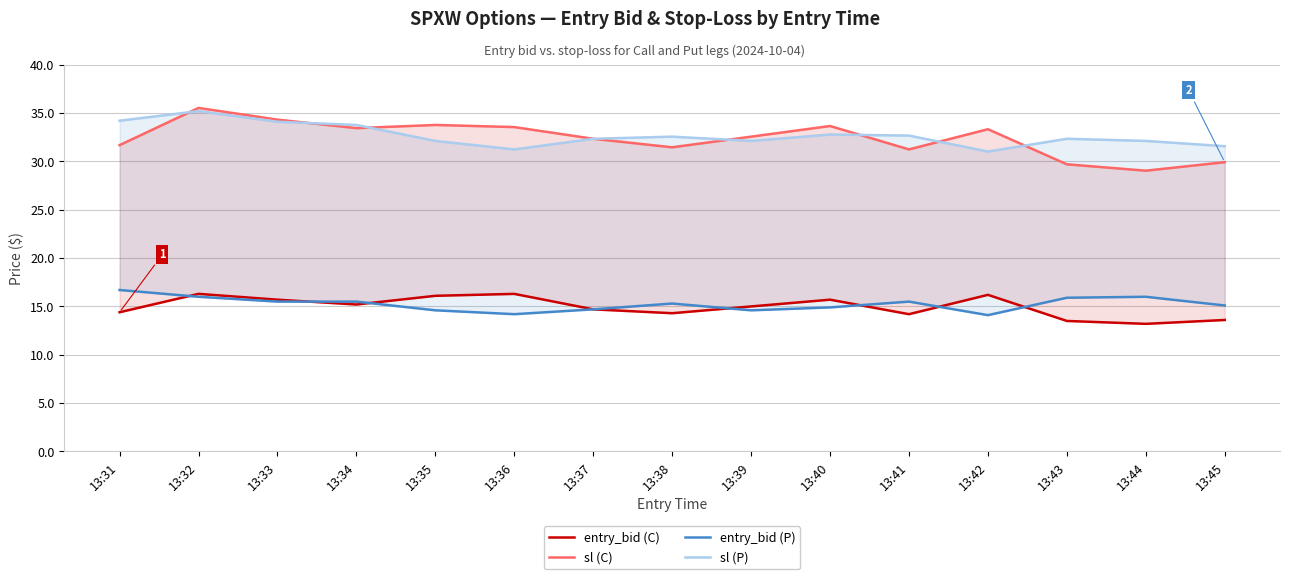

Which series has the largest range (max minus min)?

sl (C)